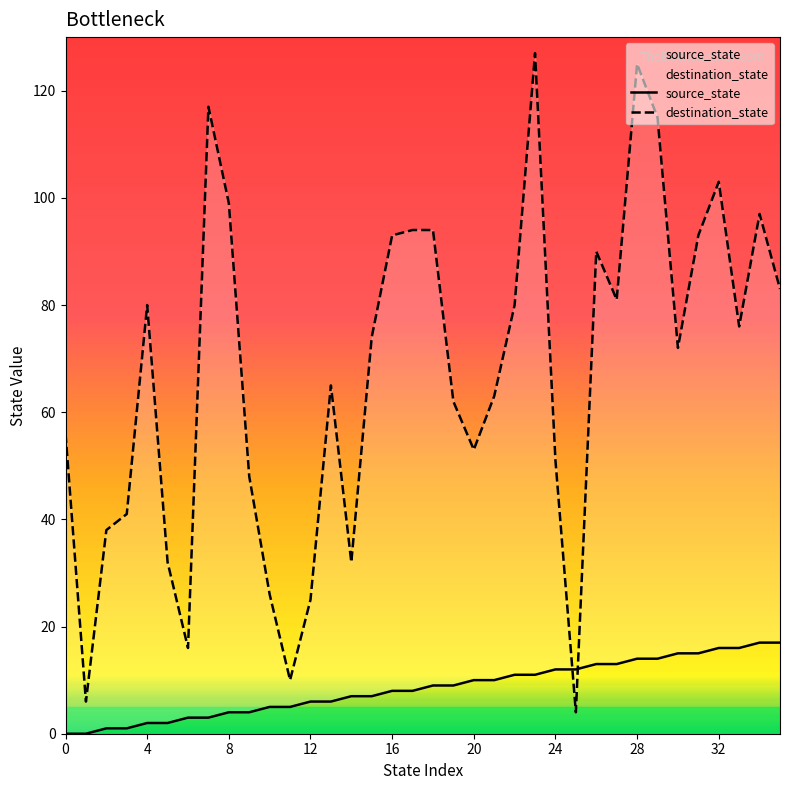

Which category has the highest value across all series?

23